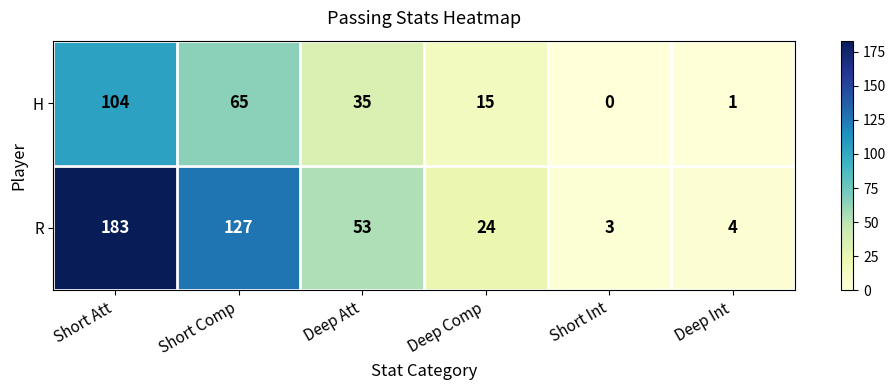

How many categories are shown in the chart?

6